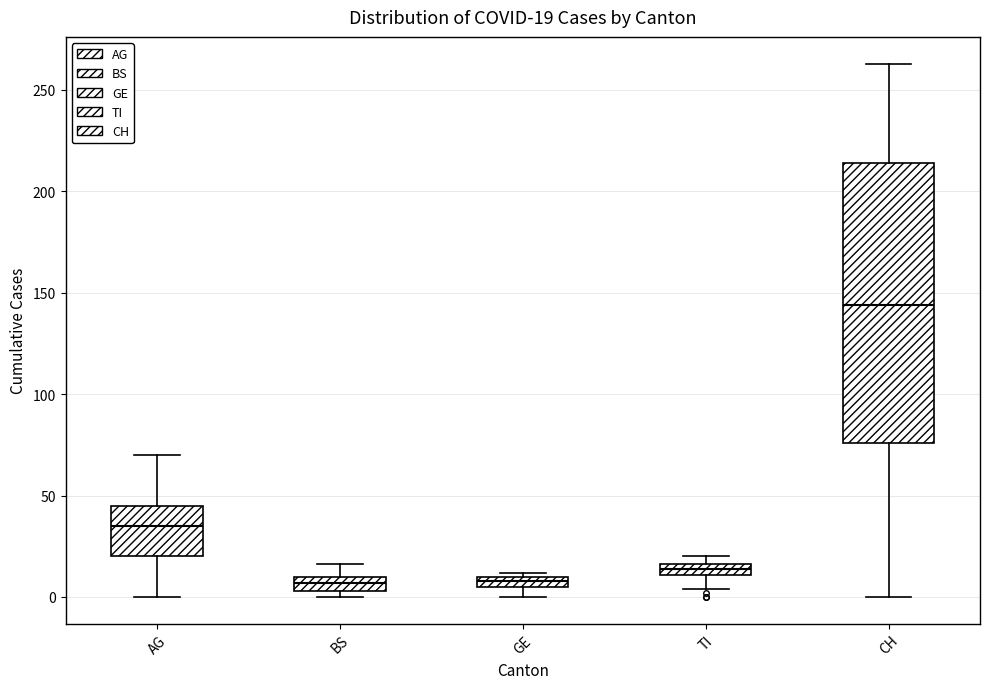

Comparing the boxes themselves (not the whiskers), which one is the tallest?

CH